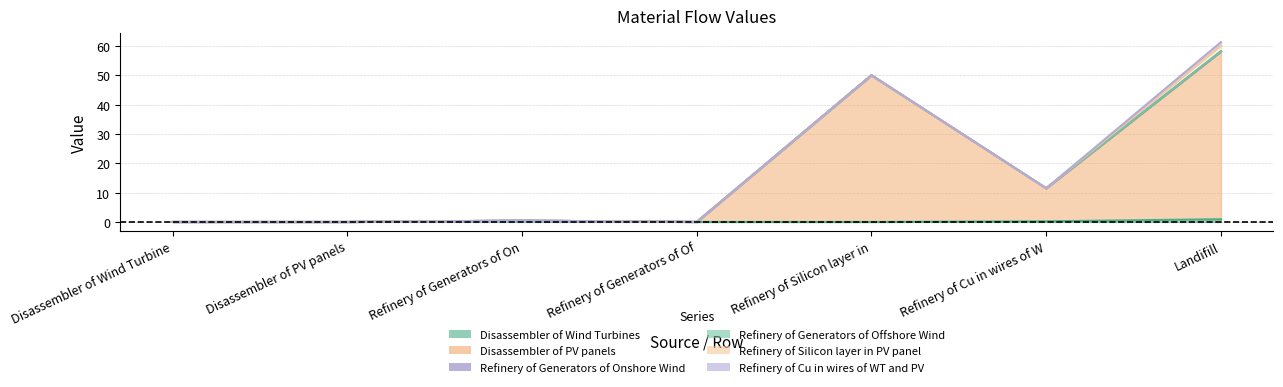

True or false: Refinery of Cu in wires of WT and PV and Refinery of Silicon layer in PV panel intersect in this chart.

False